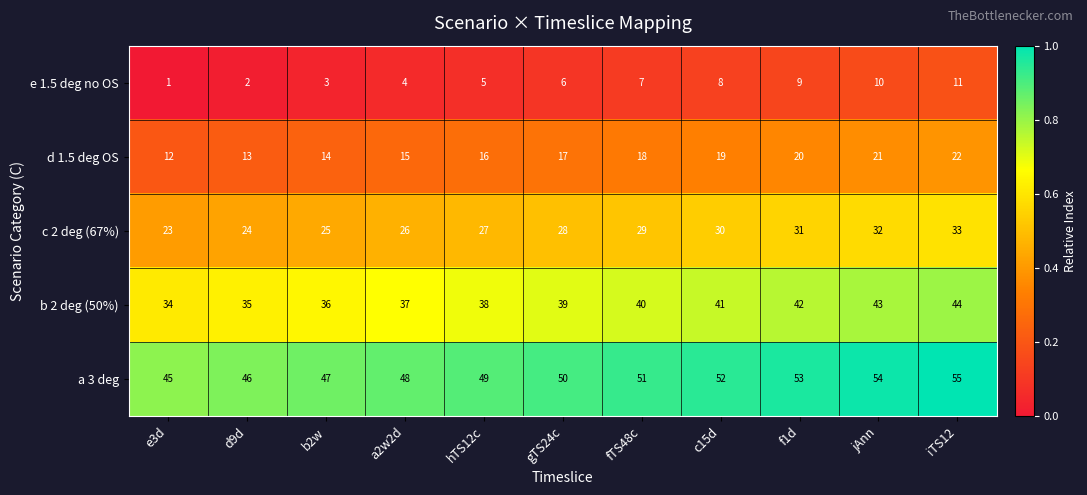

At how many categories does at least one series exceed 13?

11